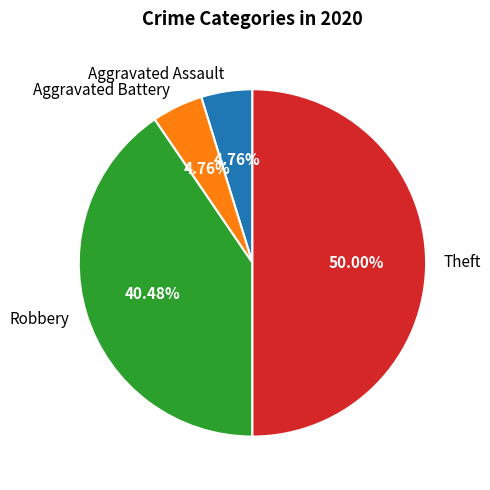

How many segments does this pie chart have?

4